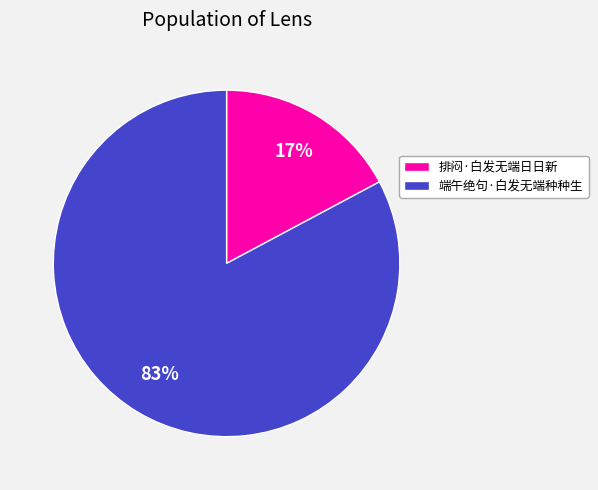

Is there any slice that represents more than half of the pie?

Yes